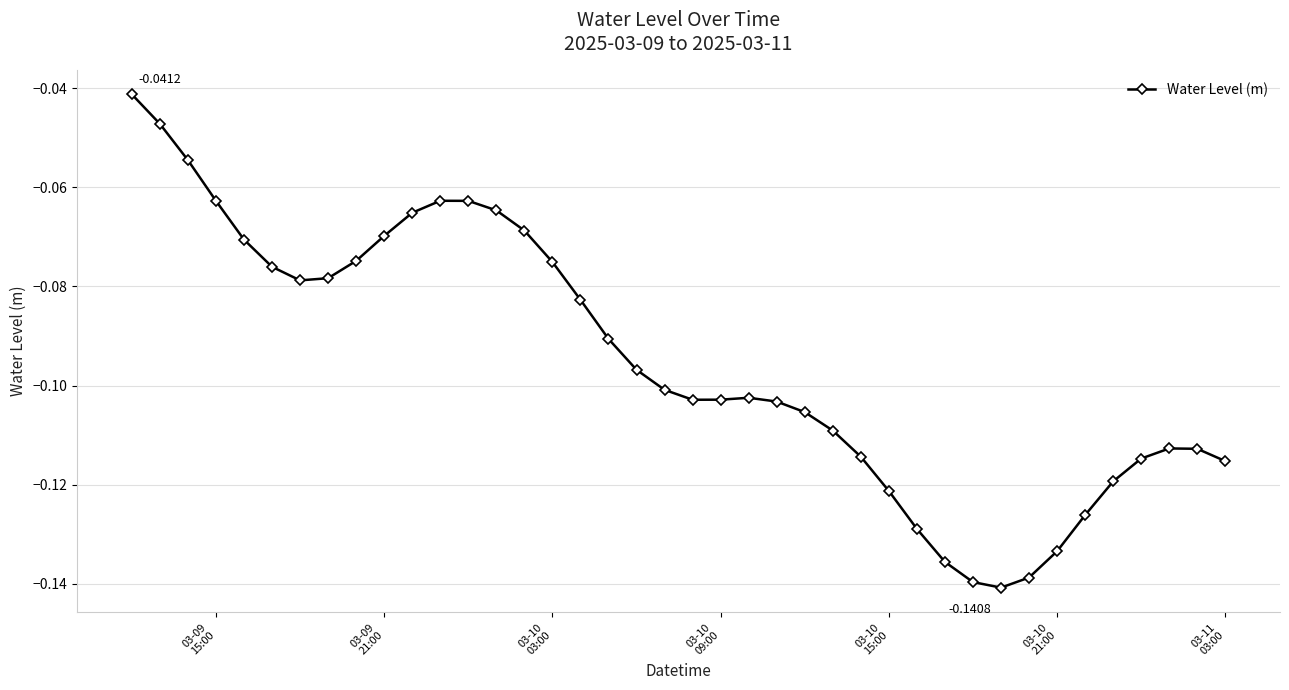

What is the sum of all values?

-3.8